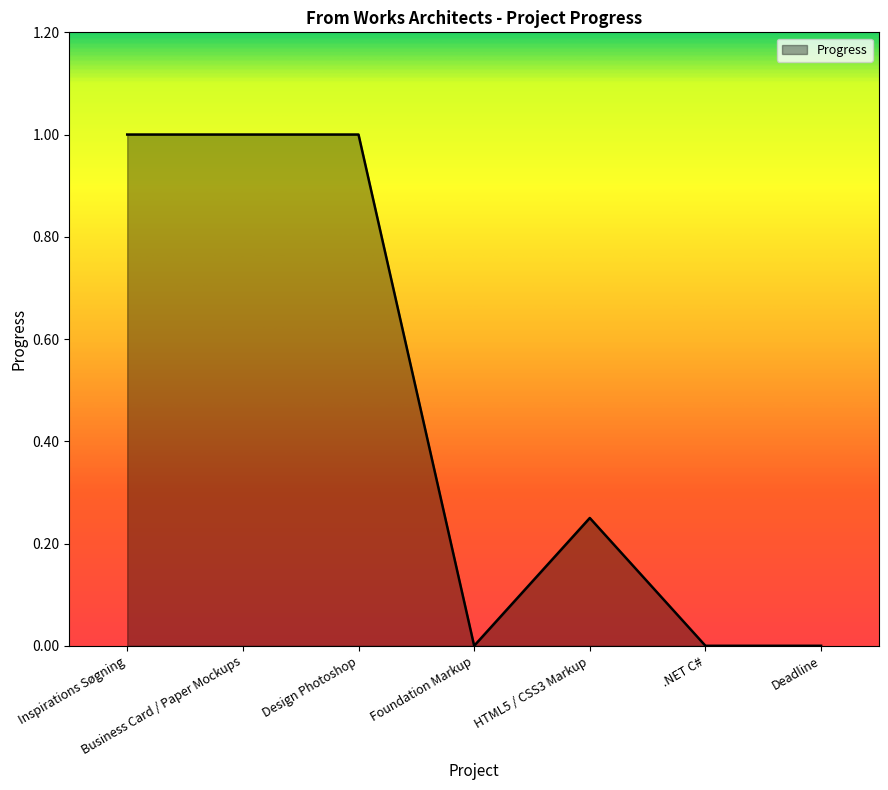

How many categories are shown in the chart?

7